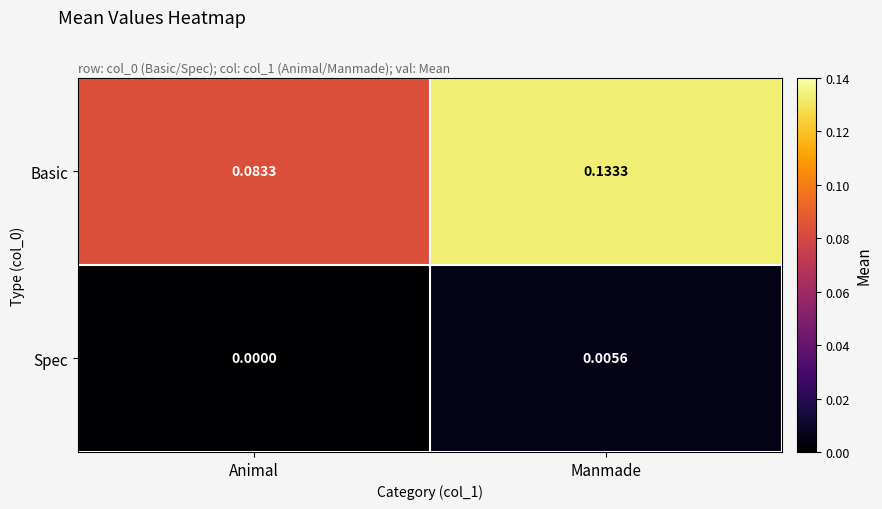

At which category does the chart reach its peak across all series?

Manmade